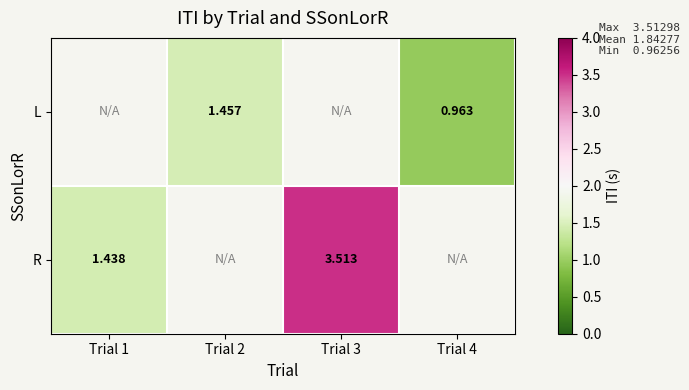

How many data points in R are less than 3?

1